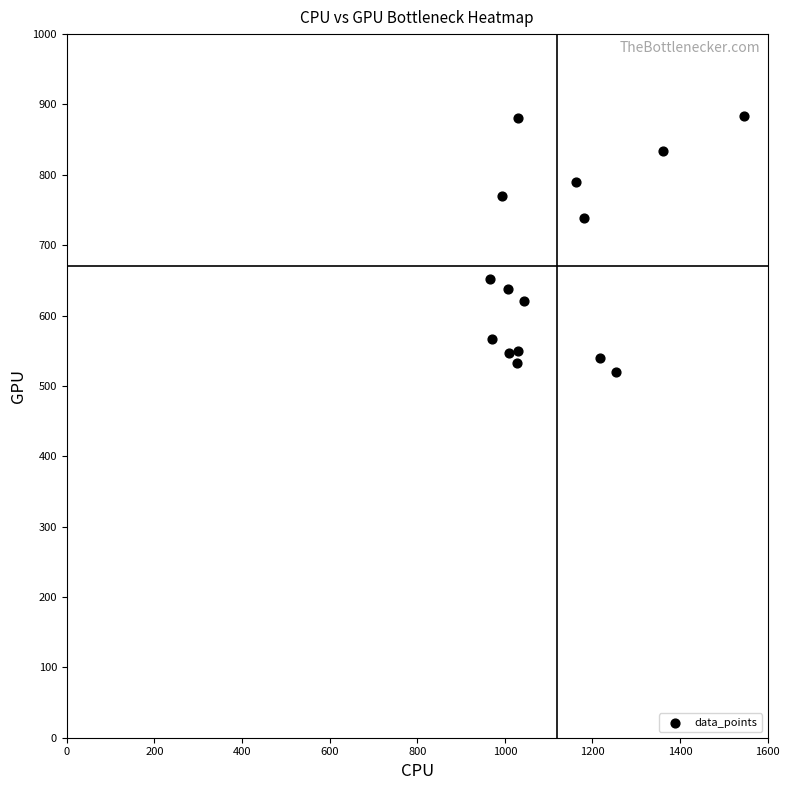

How many data points are displayed?

15